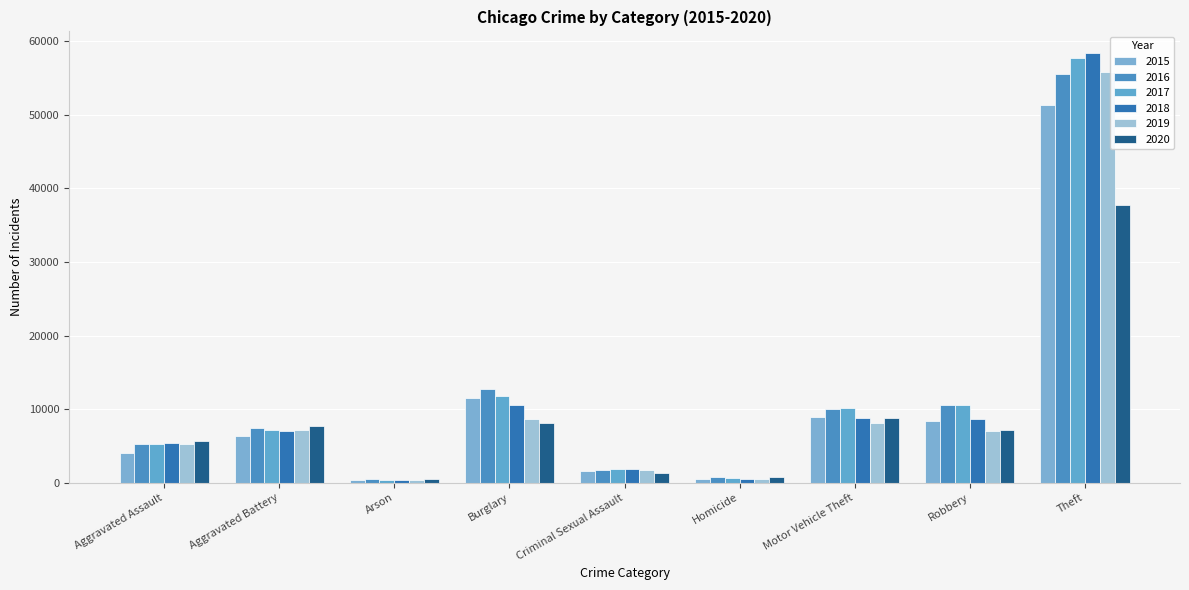

What is the minimum value shown in the chart?

329